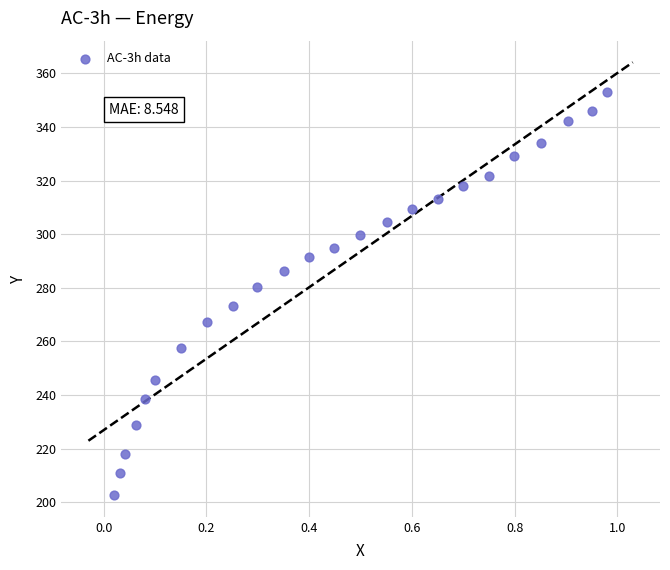

List the coordinates of all points as (Y, X) pairs, reading left to right.

(202.7, 0.0)  (211.0, 0.0)  (218.2, 0.0)  (228.9, 0.1)  (238.4, 0.1)  (245.6, 0.1)  (257.5, 0.2)  (267.1, 0.2)  (273.2, 0.3)  (280.4, 0.3)  (286.5, 0.4)  (291.3, 0.4)  (295.0, 0.4)  (299.8, 0.5)  (304.7, 0.6)  (309.6, 0.6)  (313.2, 0.7)  (318.1, 0.7)  (321.8, 0.7)  (329.0, 0.8)  (333.9, 0.9)  (342.3, 0.9)  (346.0, 0.9)  (353.1, 1.0)